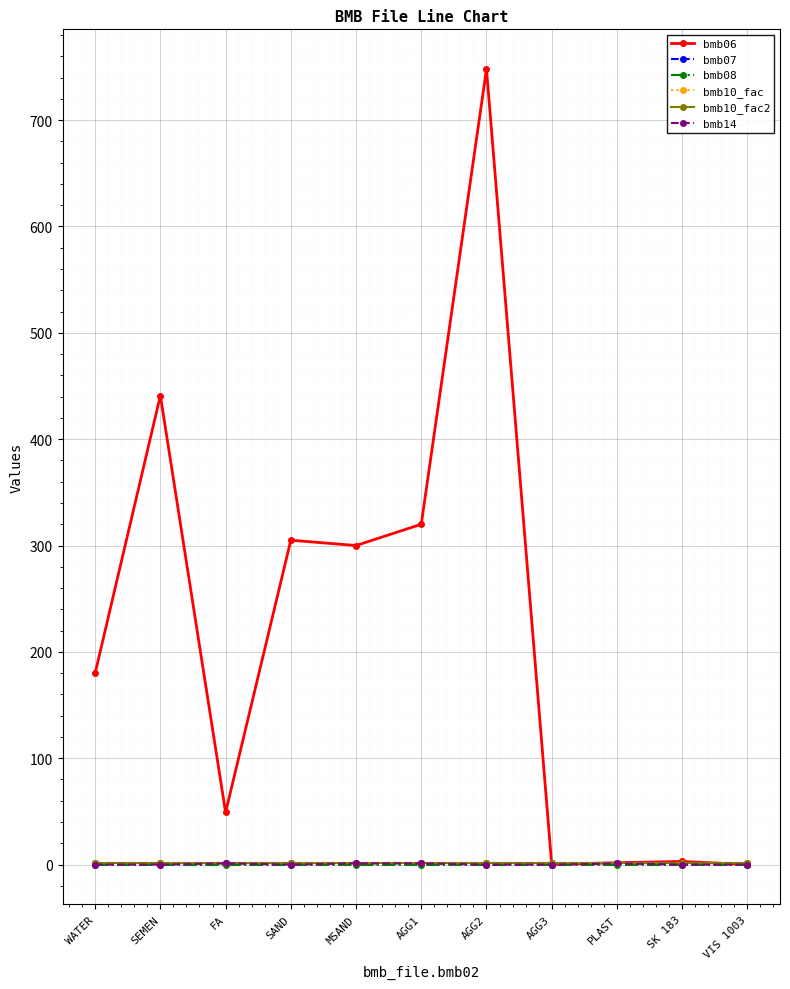

Reading right to left, what are all the values shown in this chart?

bmb06: 0.0	2.9	1.7	0.0	748.0	320.0	300.0	305.0	49.0	441.0	180.0
bmb07: 1.0	1.0	1.0	1.0	1.0	1.0	1.0	1.0	1.0	1.0	1.0
bmb08: 0.0	0.0	0.0	0.0	0.0	0.0	0.0	0.0	0.0	0.0	0.0
bmb10_fac: 1.0	1.0	1.0	1.0	1.0	1.0	1.0	1.0	1.0	1.0	1.0
bmb10_fac2: 1.0	1.0	1.0	1.0	1.0	1.0	1.0	1.0	1.0	1.0	1.0
bmb14: 0.0	0.0	1.0	0.0	0.0	1.0	1.0	0.0	1.0	0.0	0.0